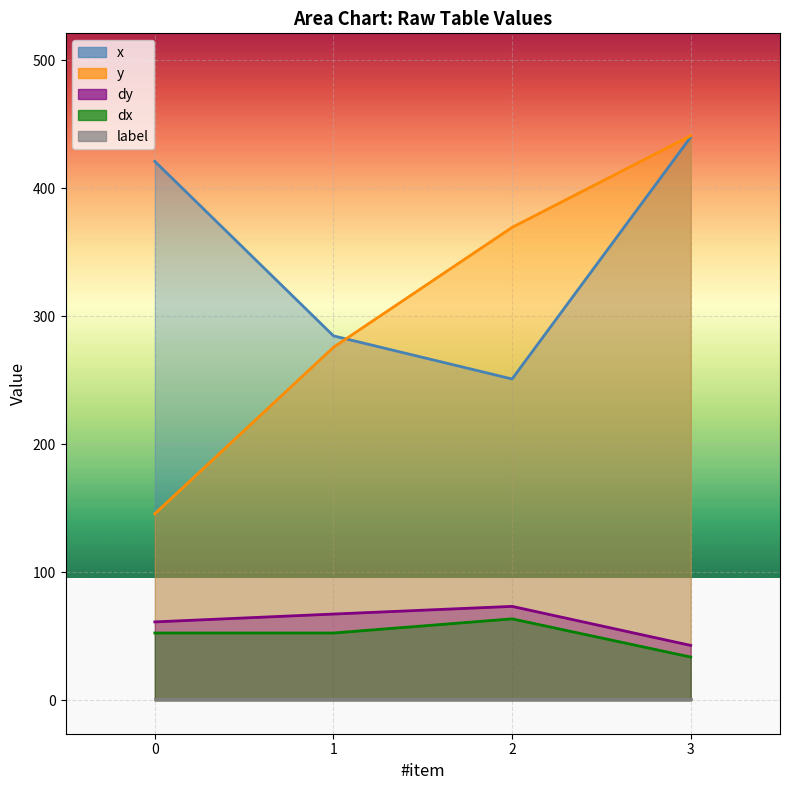

What is the spread (max minus min) of values at 3?

407.2